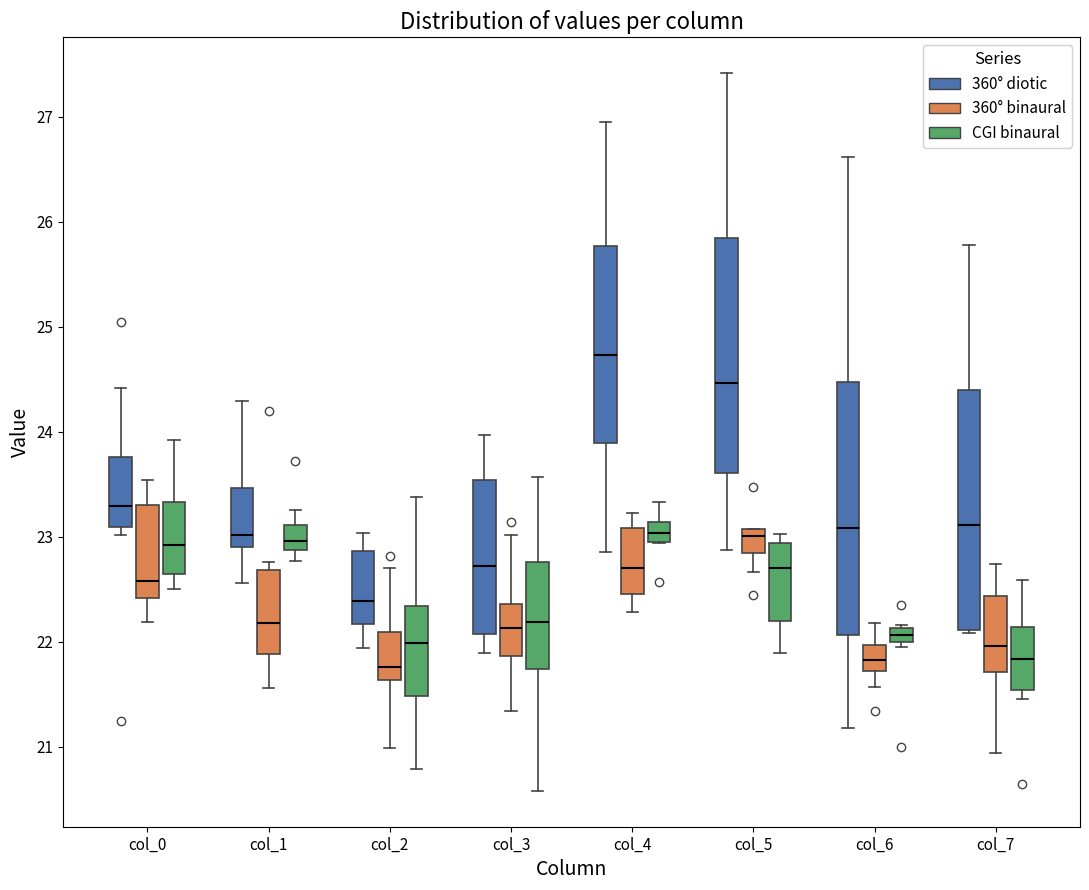

Which box is the tallest, from its lower edge to its upper edge?

col_6 (360° diotic)